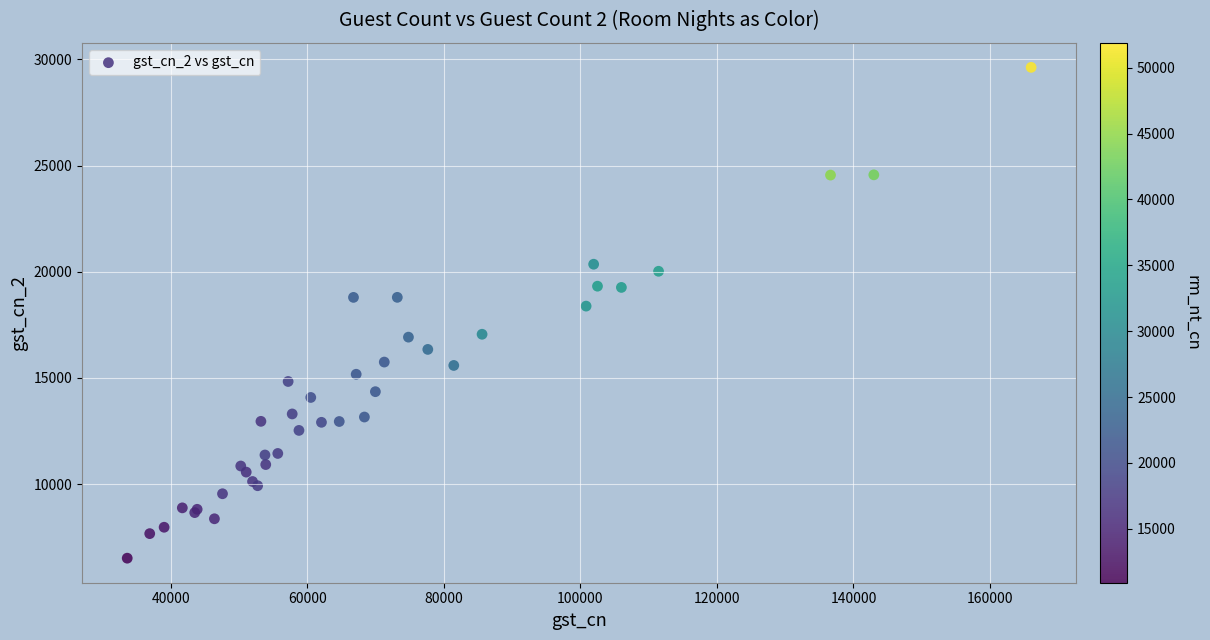

What Y value in the scatter plot is closest to 18070?

18384